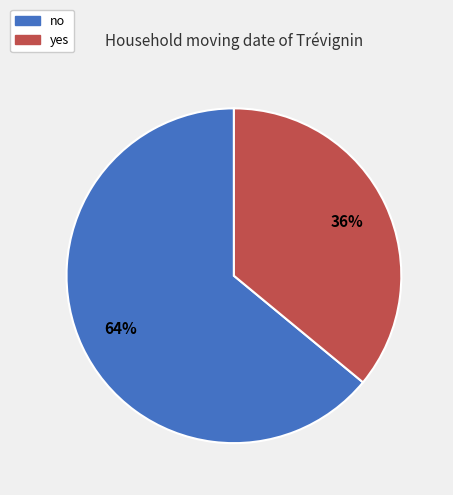

Between yes and no, which is larger?

no